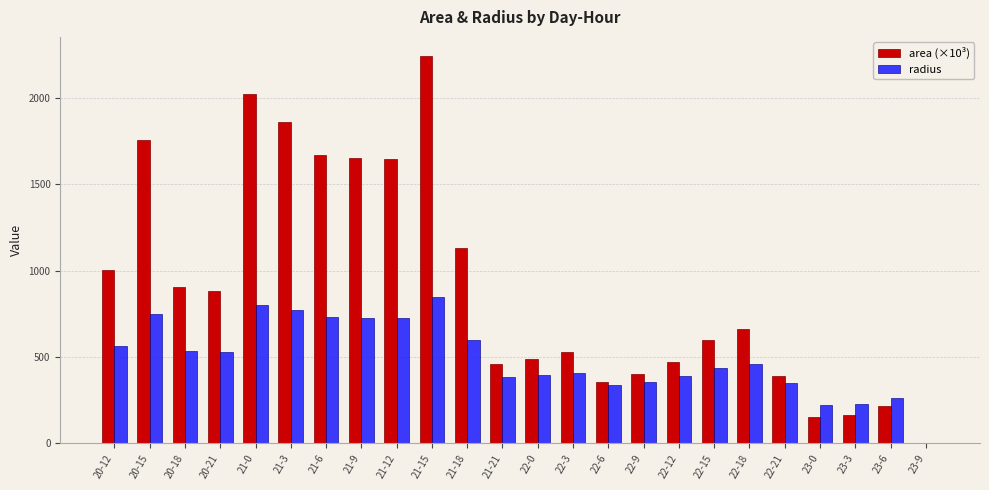

How many groups of bars are there?

24